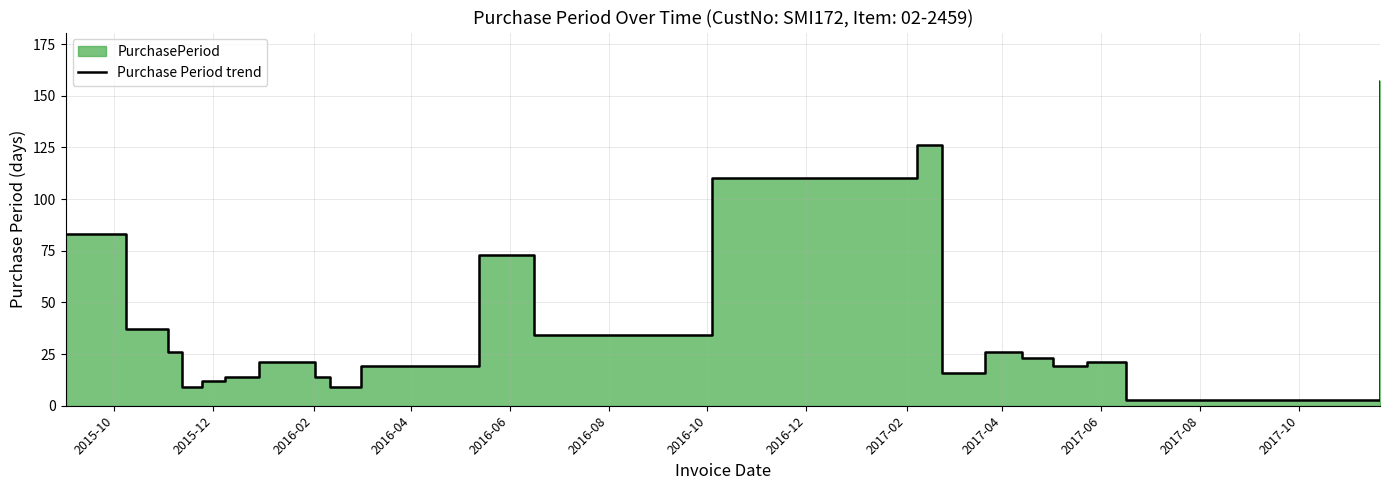

What is the sum of all values?

894